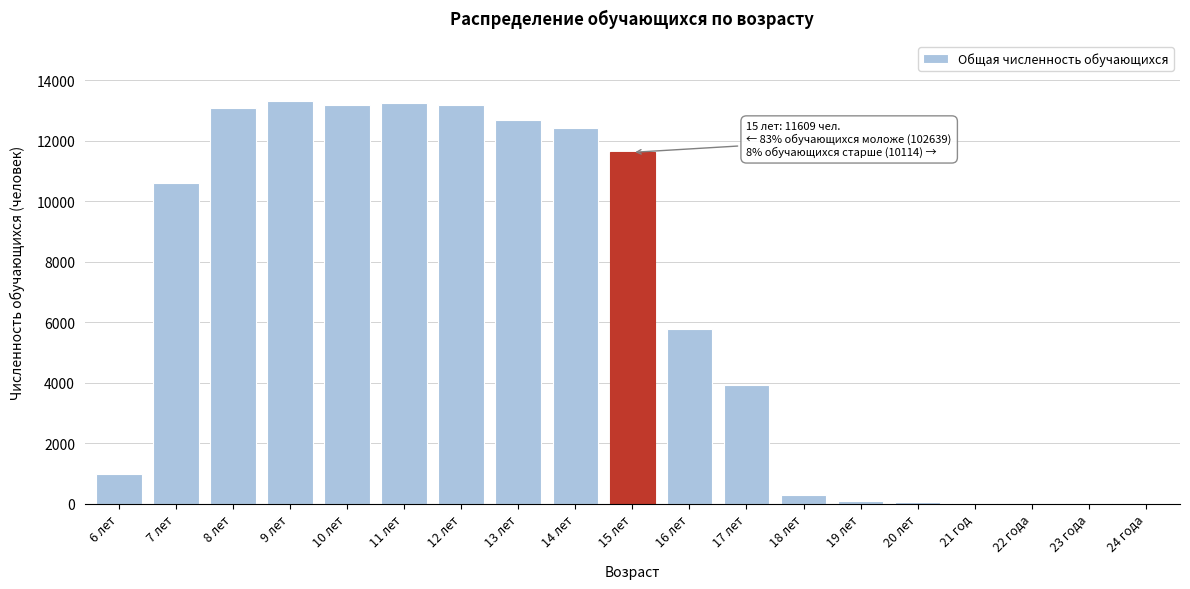

Is it true that the value at 17 лет is 3915?

True